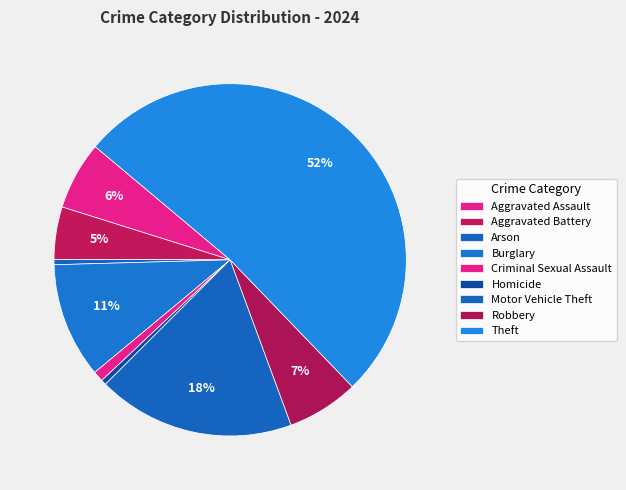

Which has a higher value, Aggravated Battery or Criminal Sexual Assault?

Aggravated Battery